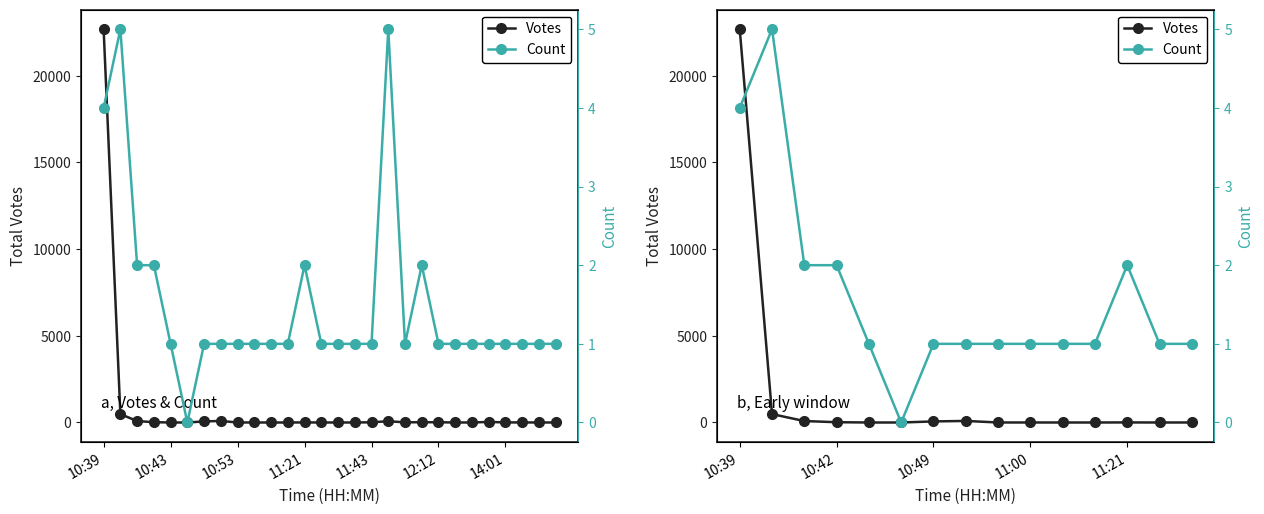

What is the difference between the maximum and minimum values in the Votes series?

22674